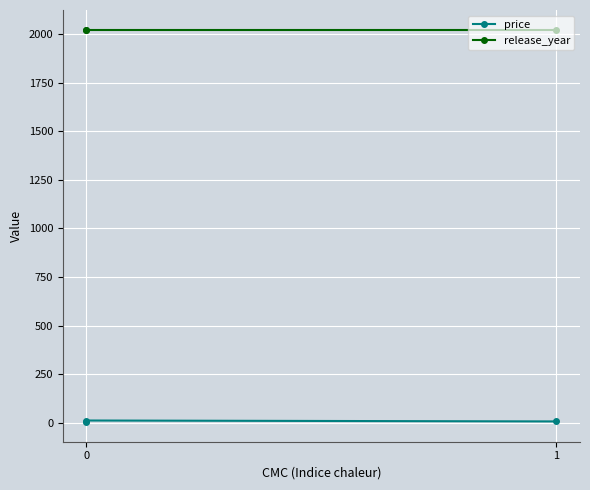

What is the smallest value displayed?

2.6